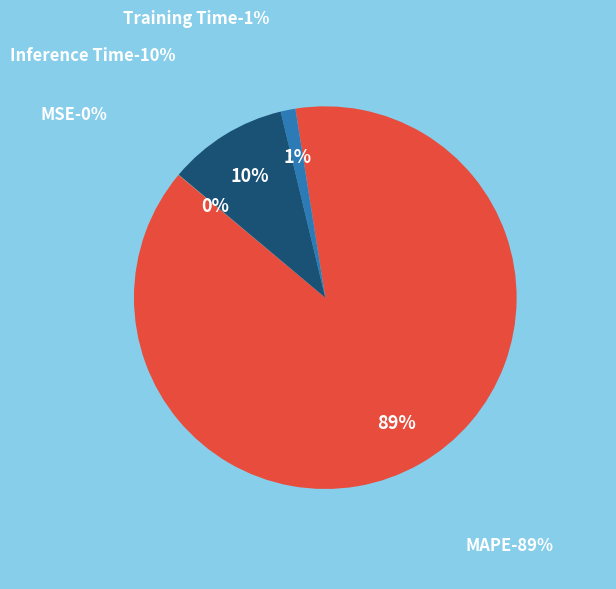

To the nearest percent, what is the difference between the largest and smallest slice percentages?

89%